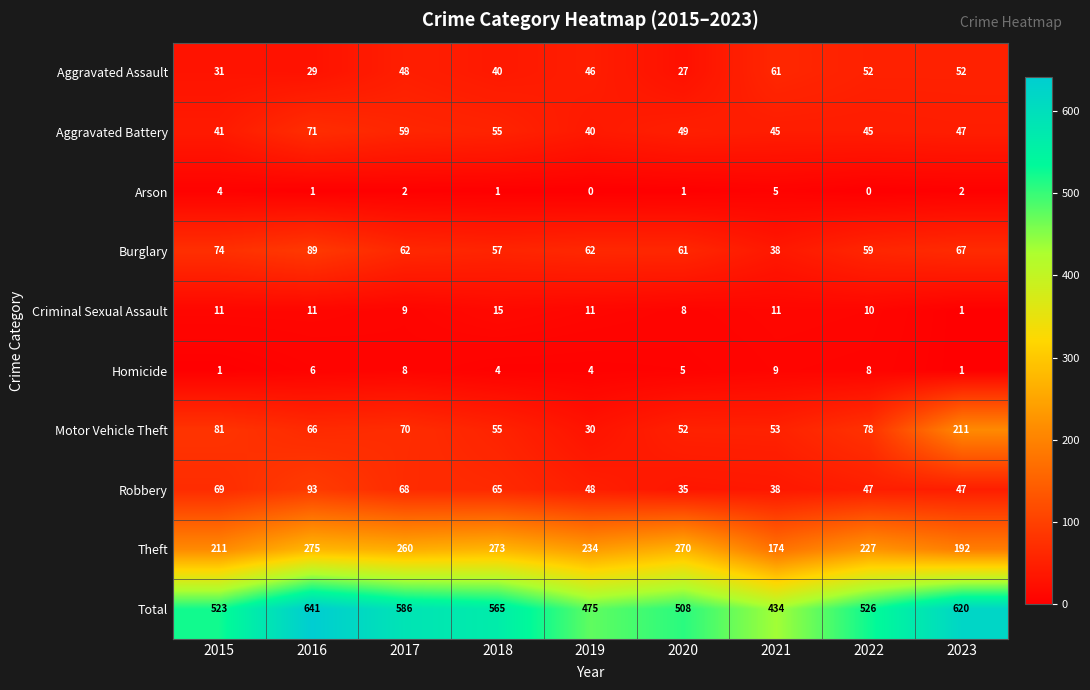

At which label does Robbery first exceed 48?

2015